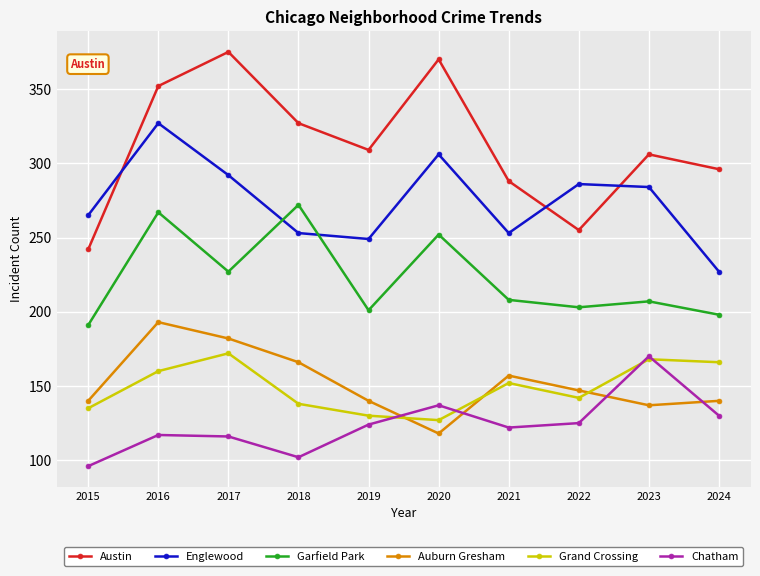

What is the difference between the Garfield Park values at 2015 and 2016?

76